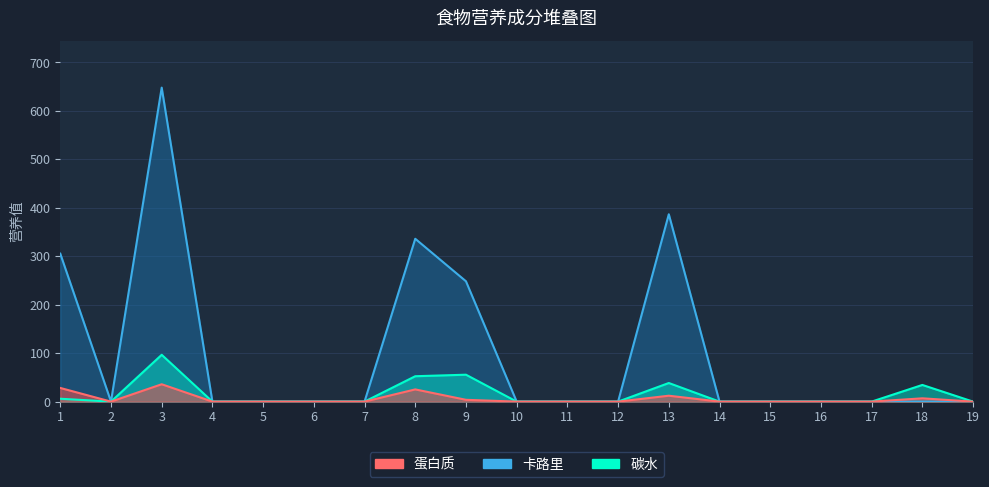

Reading left to right, list all the values displayed in this chart.

卡路里: 1=305.3	2=0.0	3=647.9	4=0.0	5=0.0	6=0.0	7=0.0	8=336.0	9=248.3	10=0.0	11=0.0	12=0.0	13=386.6	14=0.0	15=0.0	16=0.0	17=0.0	18=0.0	19=0.0
蛋白质: 1=28.2	2=0.0	3=35.8	4=0.0	5=0.0	6=0.0	7=0.0	8=25.2	9=3.7	10=0.0	11=0.0	12=0.0	13=12.2	14=0.0	15=0.0	16=0.0	17=0.0	18=6.8	19=0.0
碳水: 1=5.9	2=0.0	3=96.6	4=0.0	5=0.0	6=0.0	7=0.0	8=52.4	9=55.5	10=0.0	11=0.0	12=0.0	13=38.4	14=0.0	15=0.0	16=0.0	17=0.0	18=34.4	19=0.0